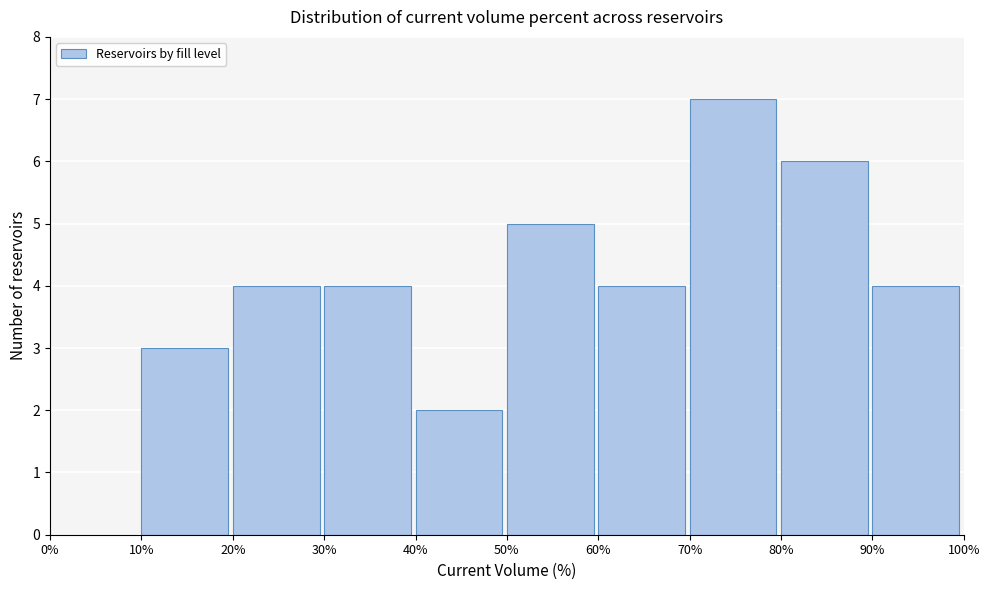

Which range on the x-axis has the tallest bar?

70% to 80%